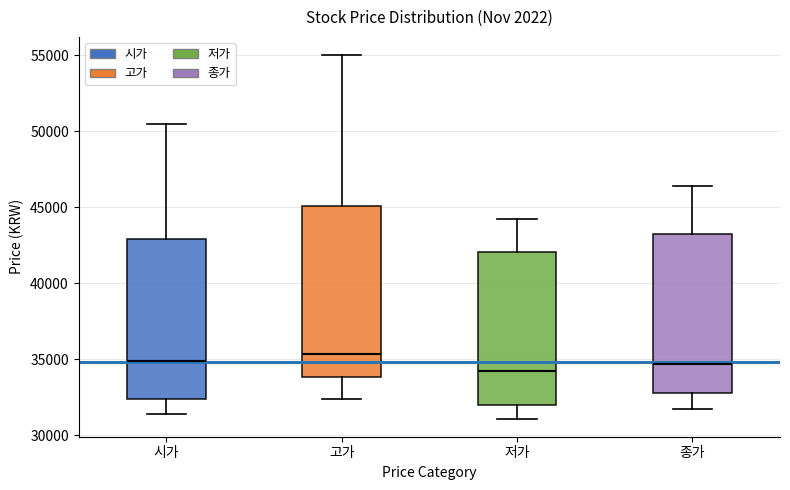

Reading left to right, read every box against the y-axis: the position of its median line, the range the box covers, and the ends of its whiskers. The values are not printed on the chart, so give them approximately, as read against the axis.

시가: median 35000, box 32500 to 43000, whiskers 31500 to 50500
고가: median 35500, box 34000 to 45000, whiskers 32500 to 55000
저가: median 34000, box 32000 to 42000, whiskers 31000 to 44500
종가: median 34500, box 33000 to 43000, whiskers 31500 to 46500